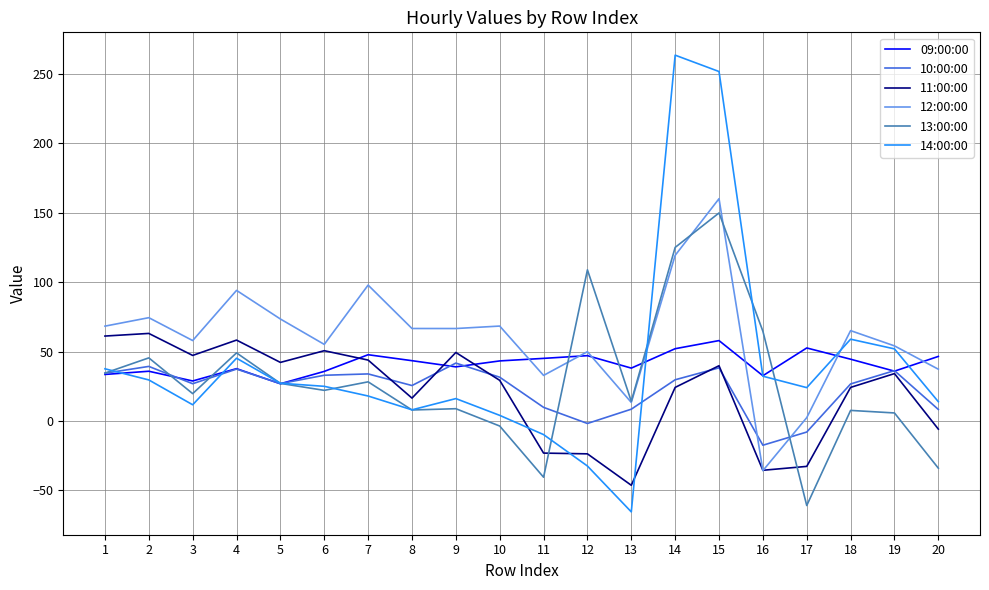

What is the difference between the 10:00:00 values at 13 and 4?

28.9